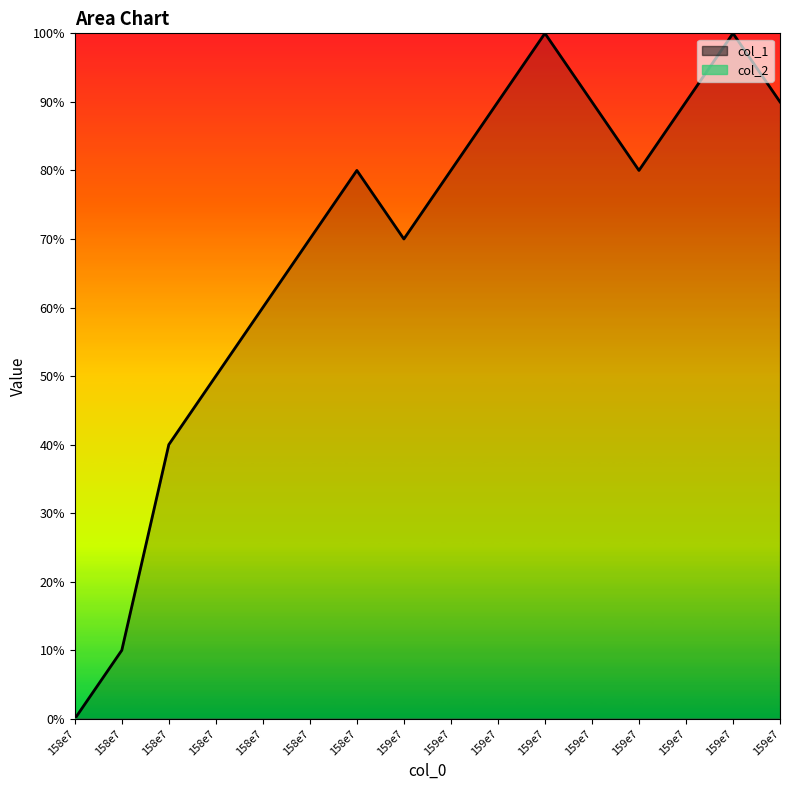

Is it true that the value at 159e7 is 9?

True